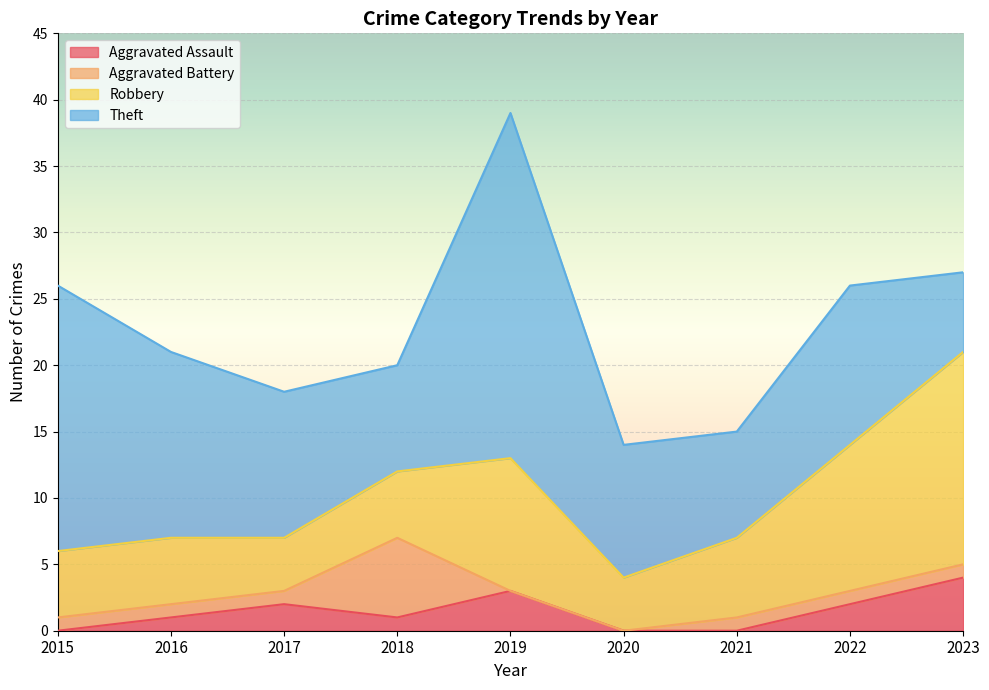

Reading left to right, what are all the values shown in this chart?

Aggravated Assault: 0	1	2	1	3	0	0	2	4
Aggravated Battery: 1	1	1	6	0	0	1	1	1
Robbery: 5	5	4	5	10	4	6	11	16
Theft: 20	14	11	8	26	10	8	12	6